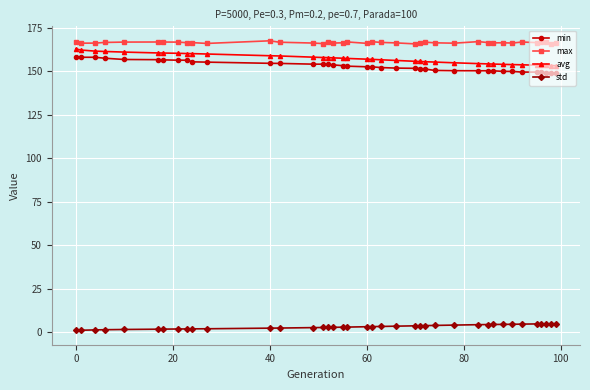

What is the minimum value shown in the chart?

1.1